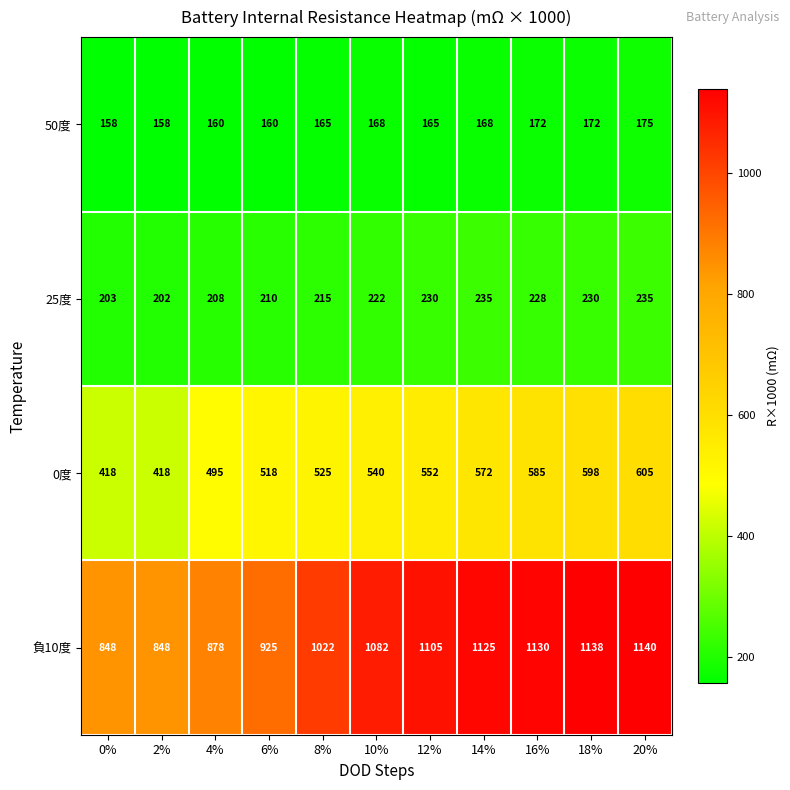

How many series are shown in this chart?

4